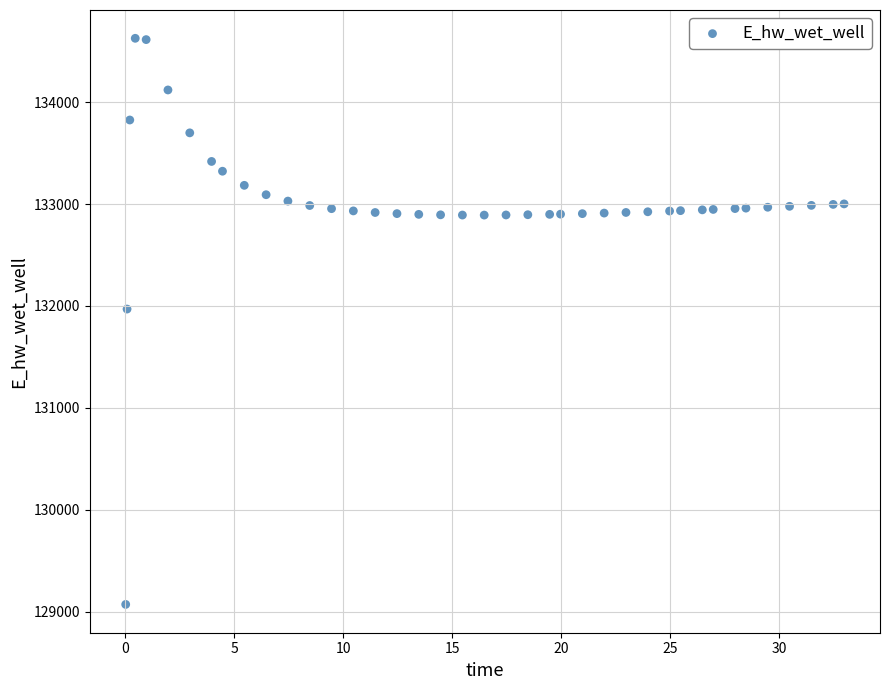

What is the range of X values (max minus min)?

32.9